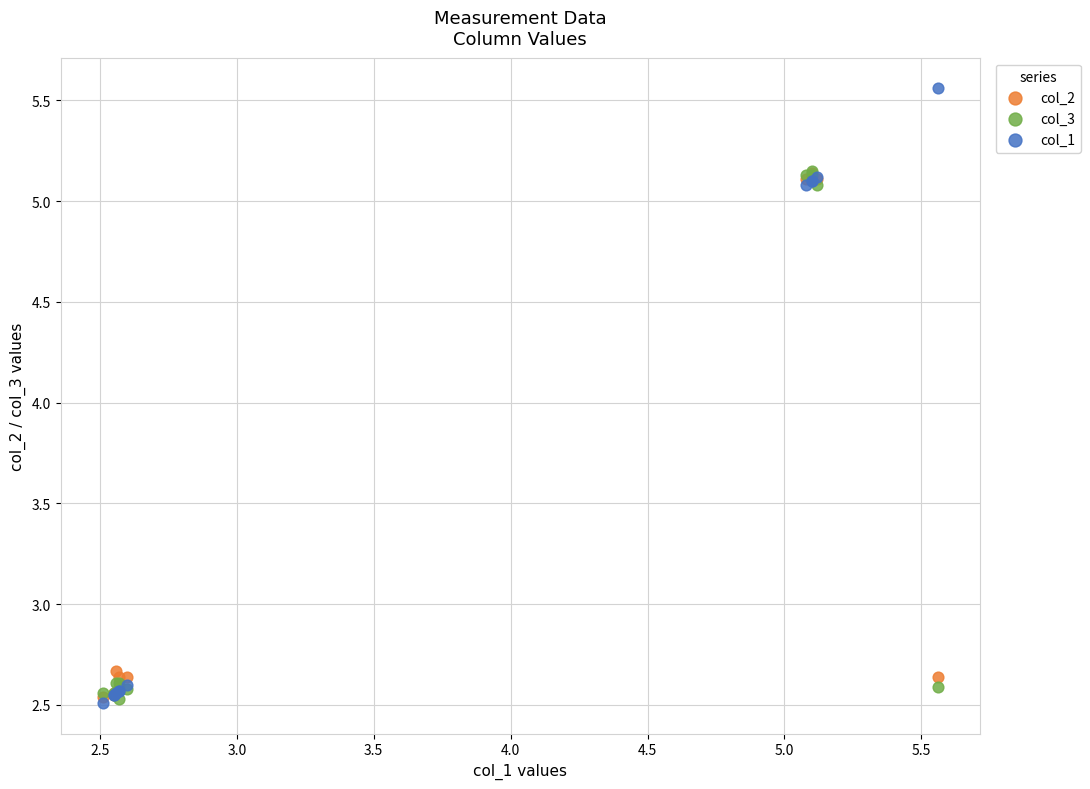

What are all the series names shown in the legend?

col_2, col_3, col_1